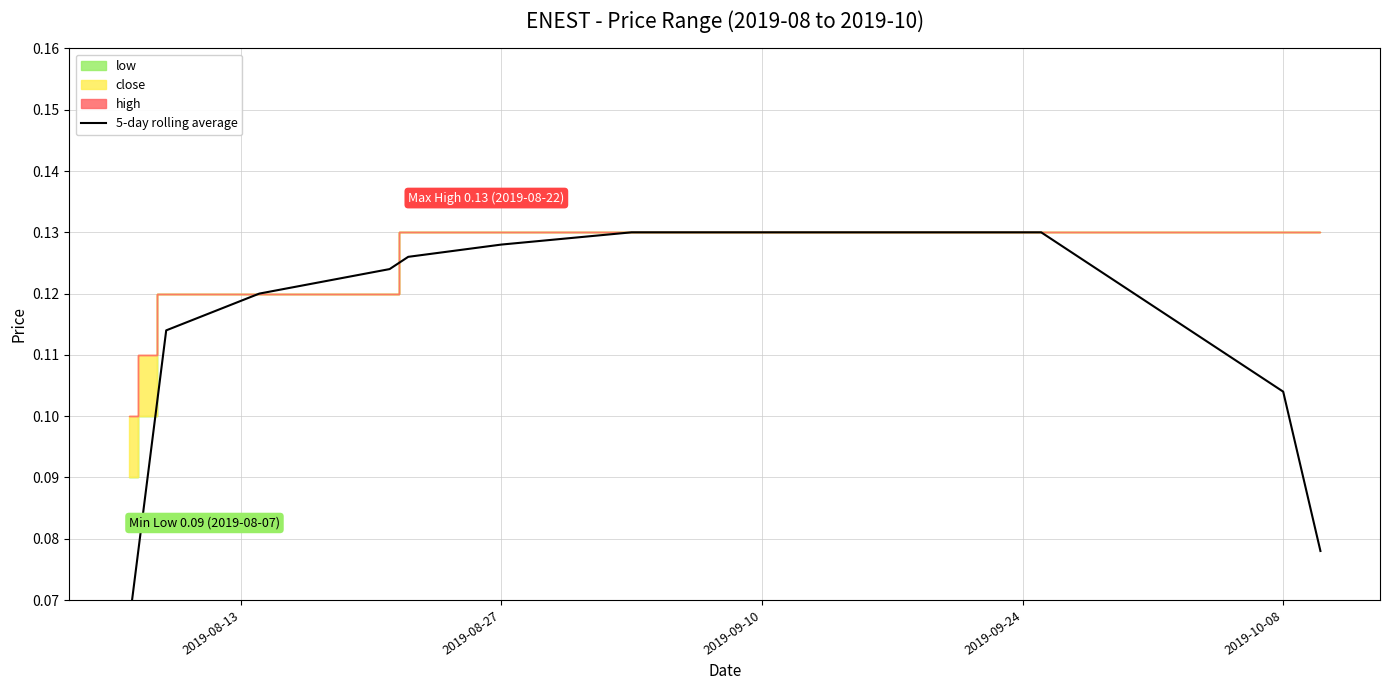

How many data points does each series have?

20